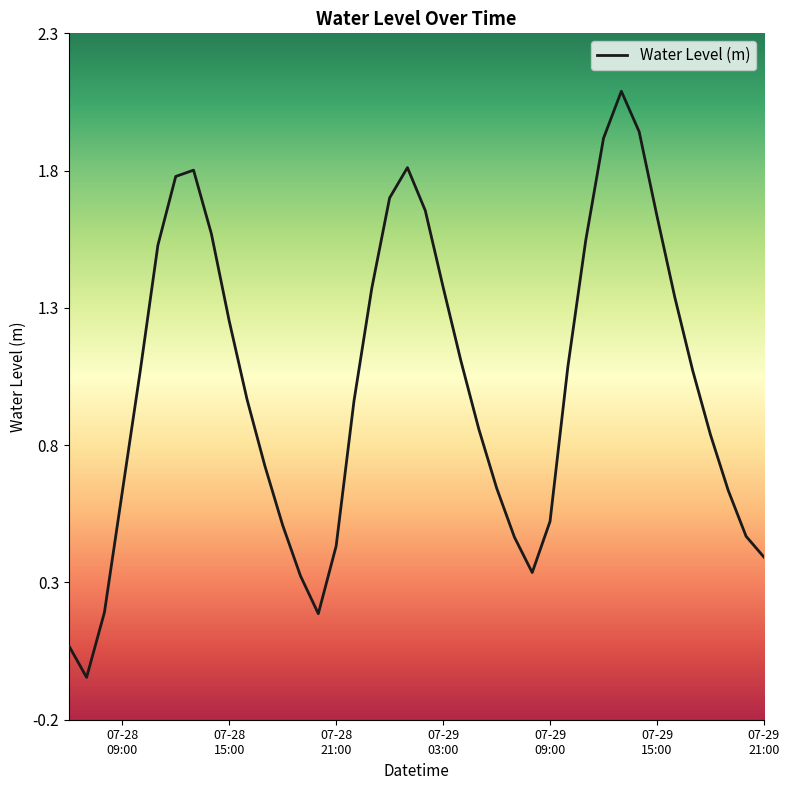

What is the maximum value shown in the chart?

2.1